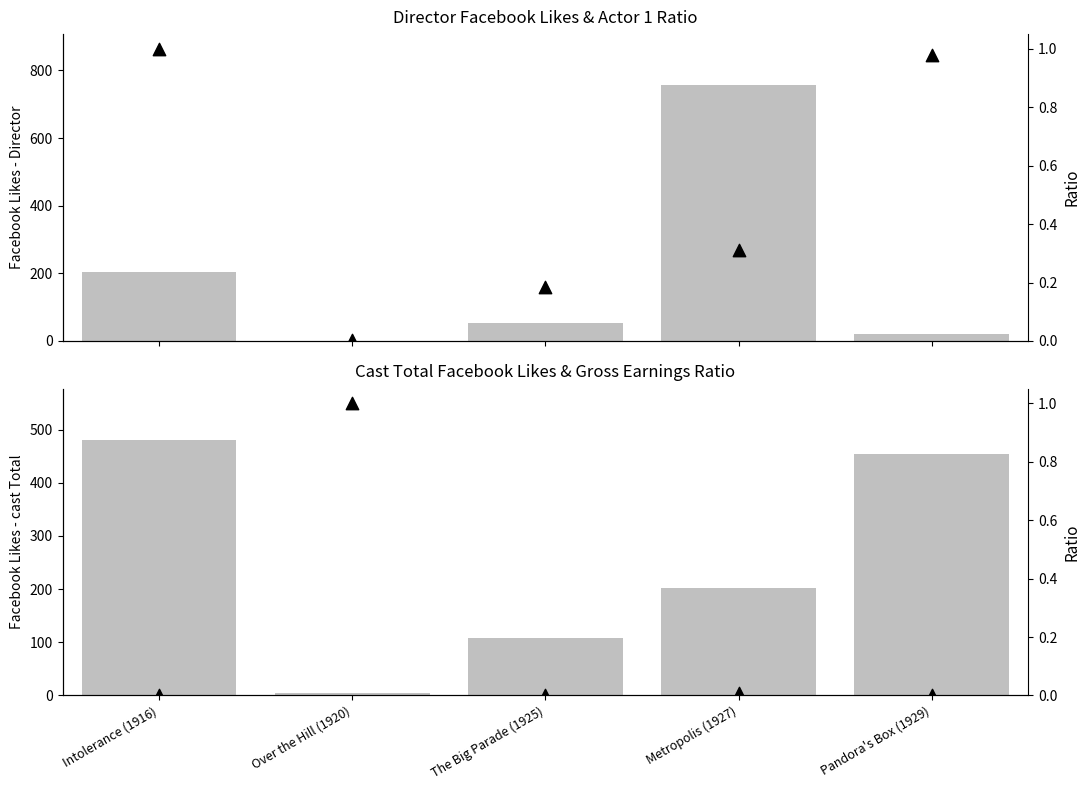

Which series contains the highest Y value?

Facebook Likes - Director